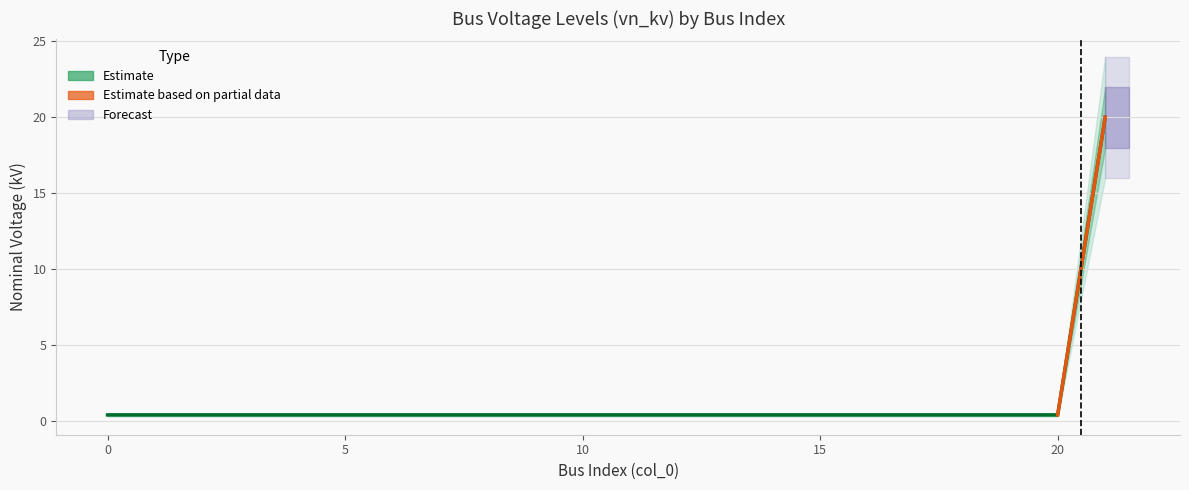

What is the difference between the maximum and minimum values in the vn_kv_lower1 series?

17.6